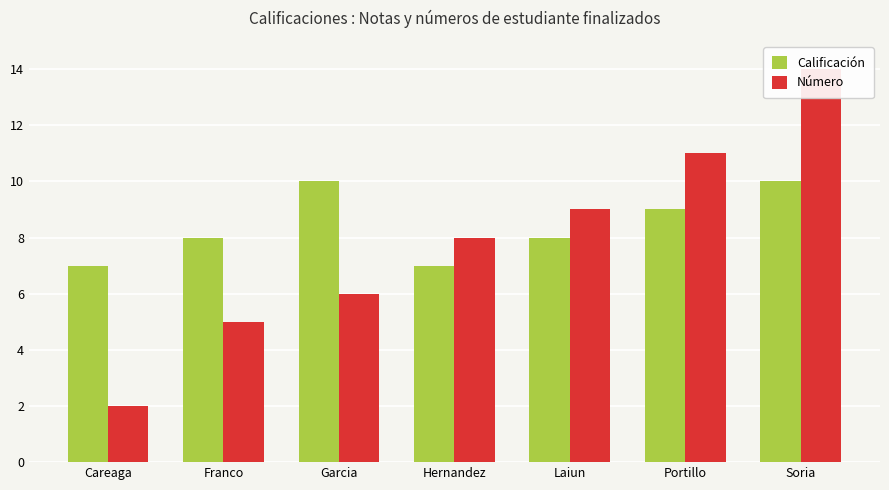

Count the number of data series in this chart.

2